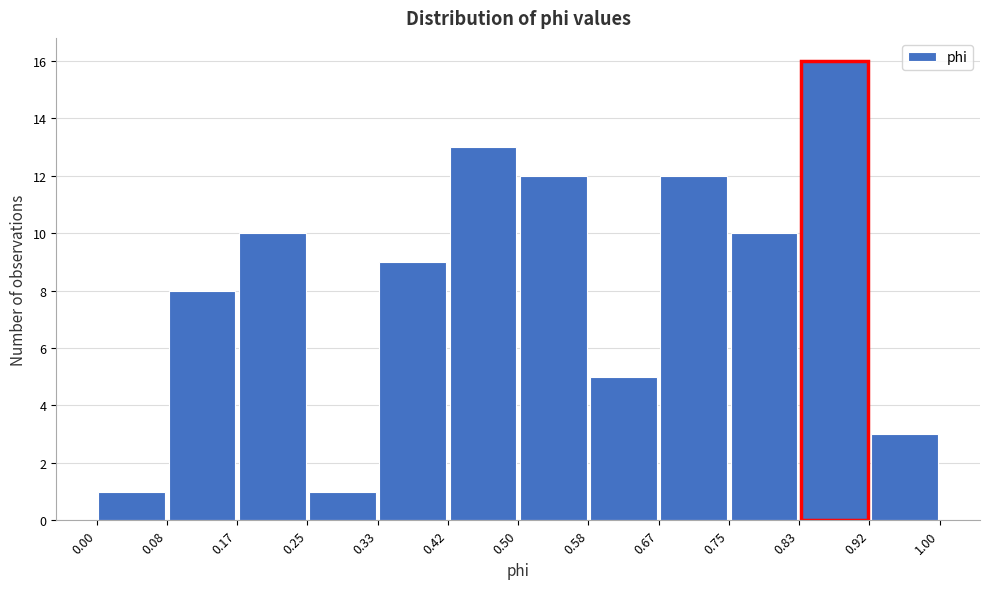

Reading left to right, list every bar in this chart as the range it spans on the x-axis followed by its height. The values are not printed on the chart, so give them approximately, as read against the axis.

0.00 to 0.08: 1
0.08 to 0.17: 8
0.17 to 0.25: 10
0.25 to 0.33: 1
0.33 to 0.42: 9
0.42 to 0.50: 13
0.50 to 0.58: 12
0.58 to 0.67: 5
0.67 to 0.75: 12
0.75 to 0.83: 10
0.83 to 0.92: 16
0.92 to 1.00: 3